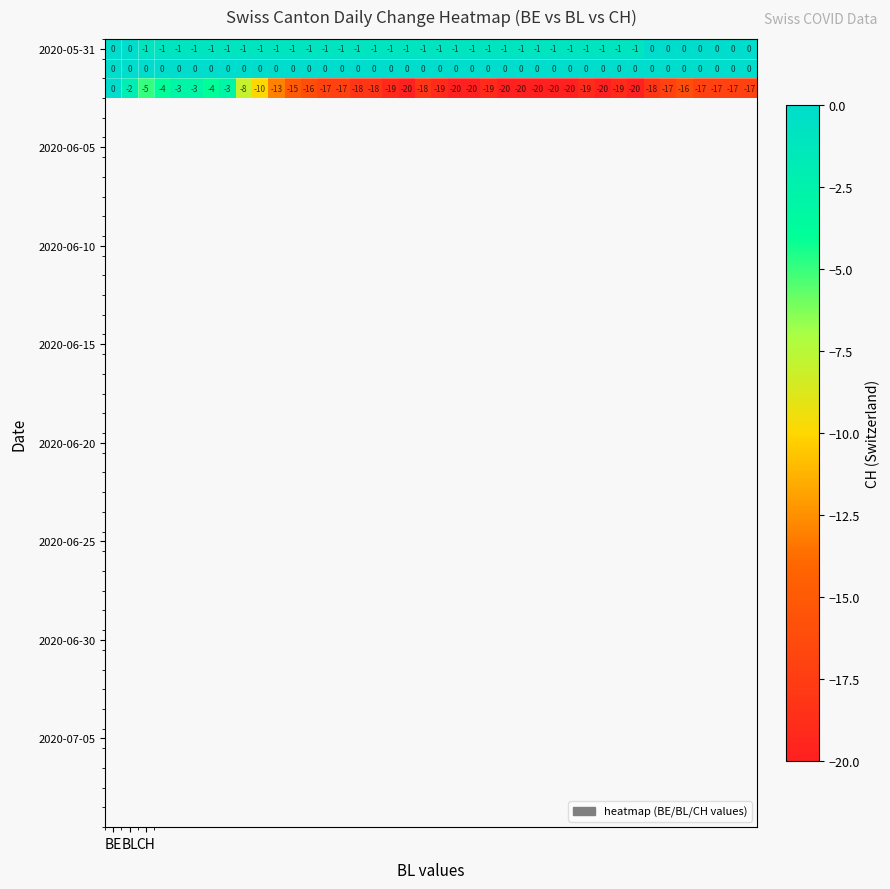

What is the smallest value displayed?

-20